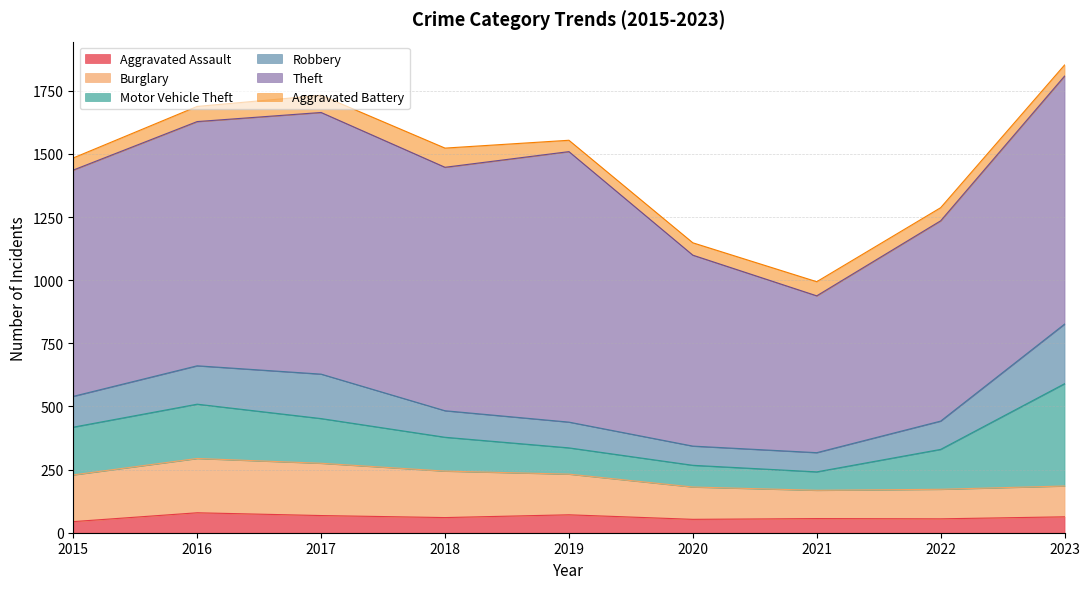

Reading right to left, transcribe all the data shown in this chart.

Aggravated Assault: 63	55	56	53	71	60	68	79	44
Burglary: 122	117	112	128	161	184	207	215	185
Motor Vehicle Theft: 405	158	73	86	104	134	177	215	189
Robbery: 236	112	76	76	102	105	176	152	122
Theft: 982	793	621	756	1071	964	1036	967	896
Aggravated Battery: 44	52	56	49	45	76	68	60	48